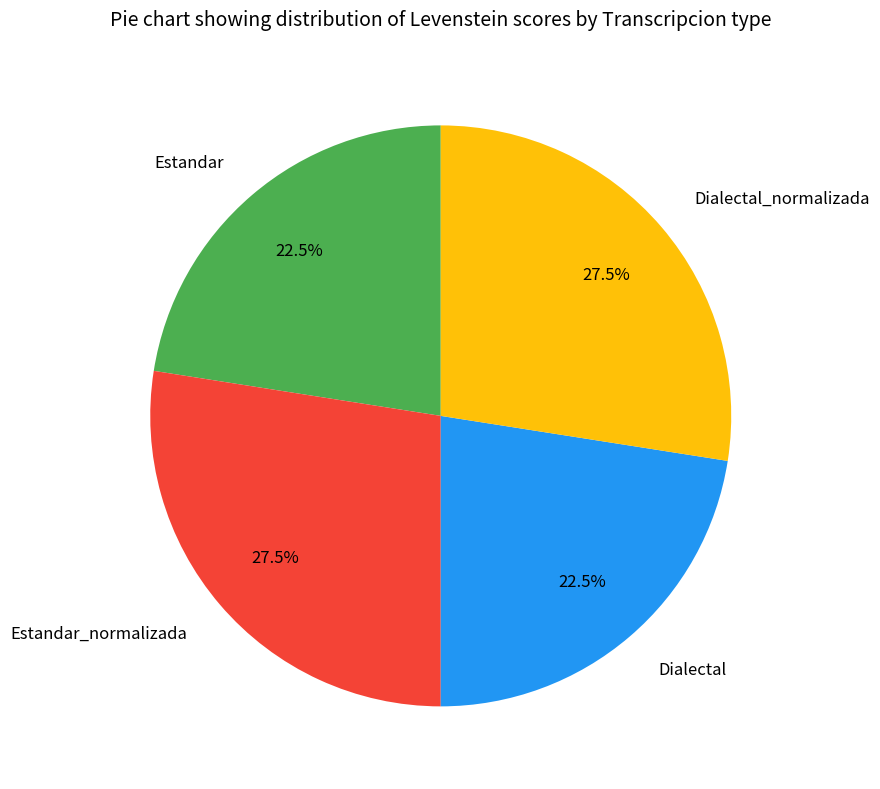

Does Estandar represent more than half of the total?

No